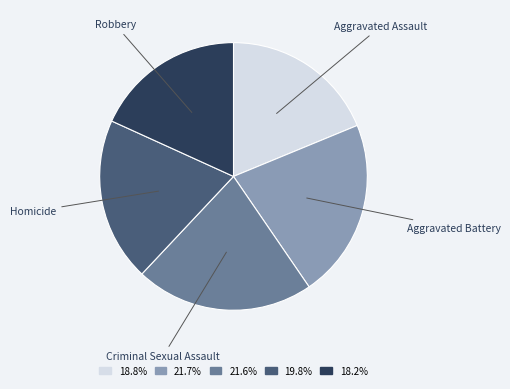

Is there any slice that represents more than half of the pie?

No